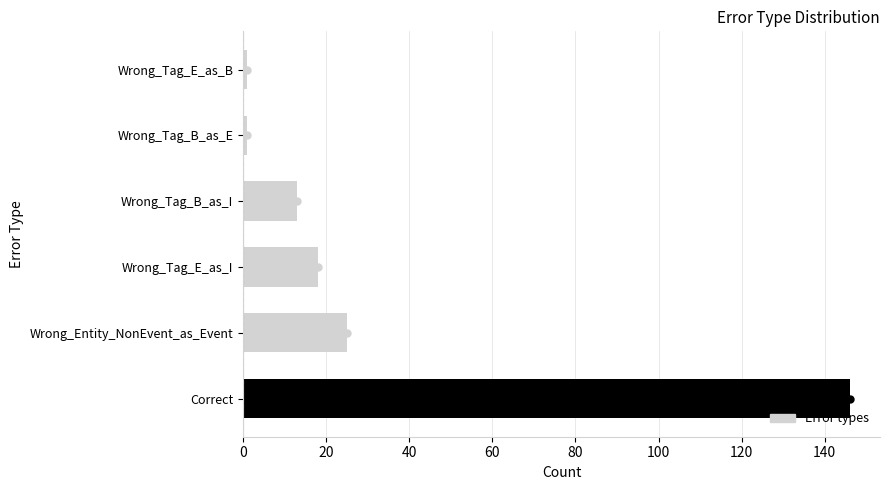

What is the maximum value shown in the chart?

146